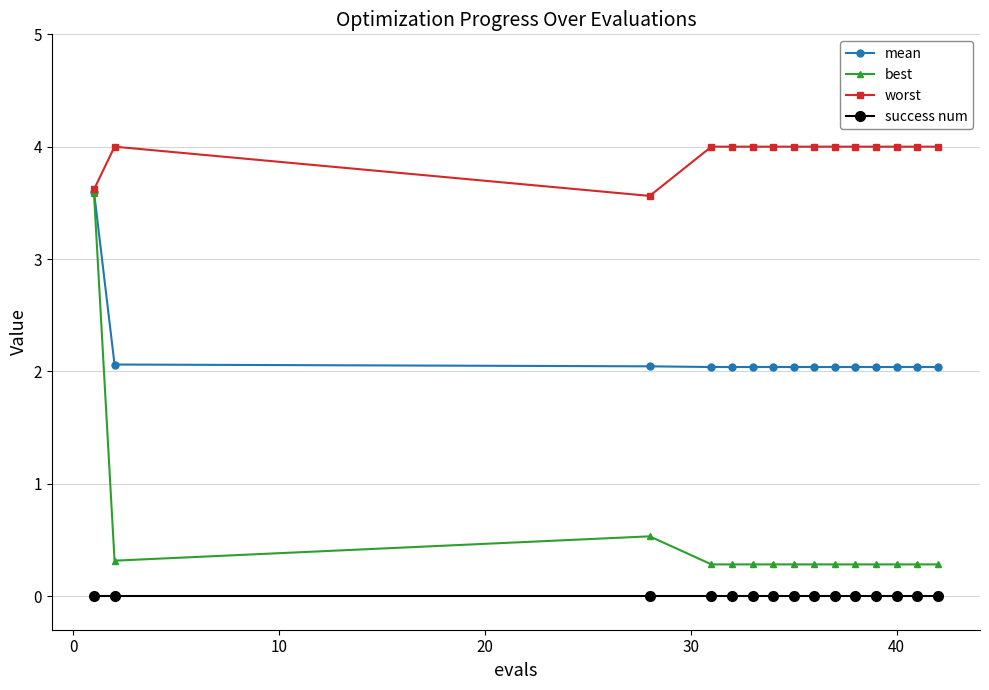

What are all the series names shown in the legend?

mean, best, worst, success num